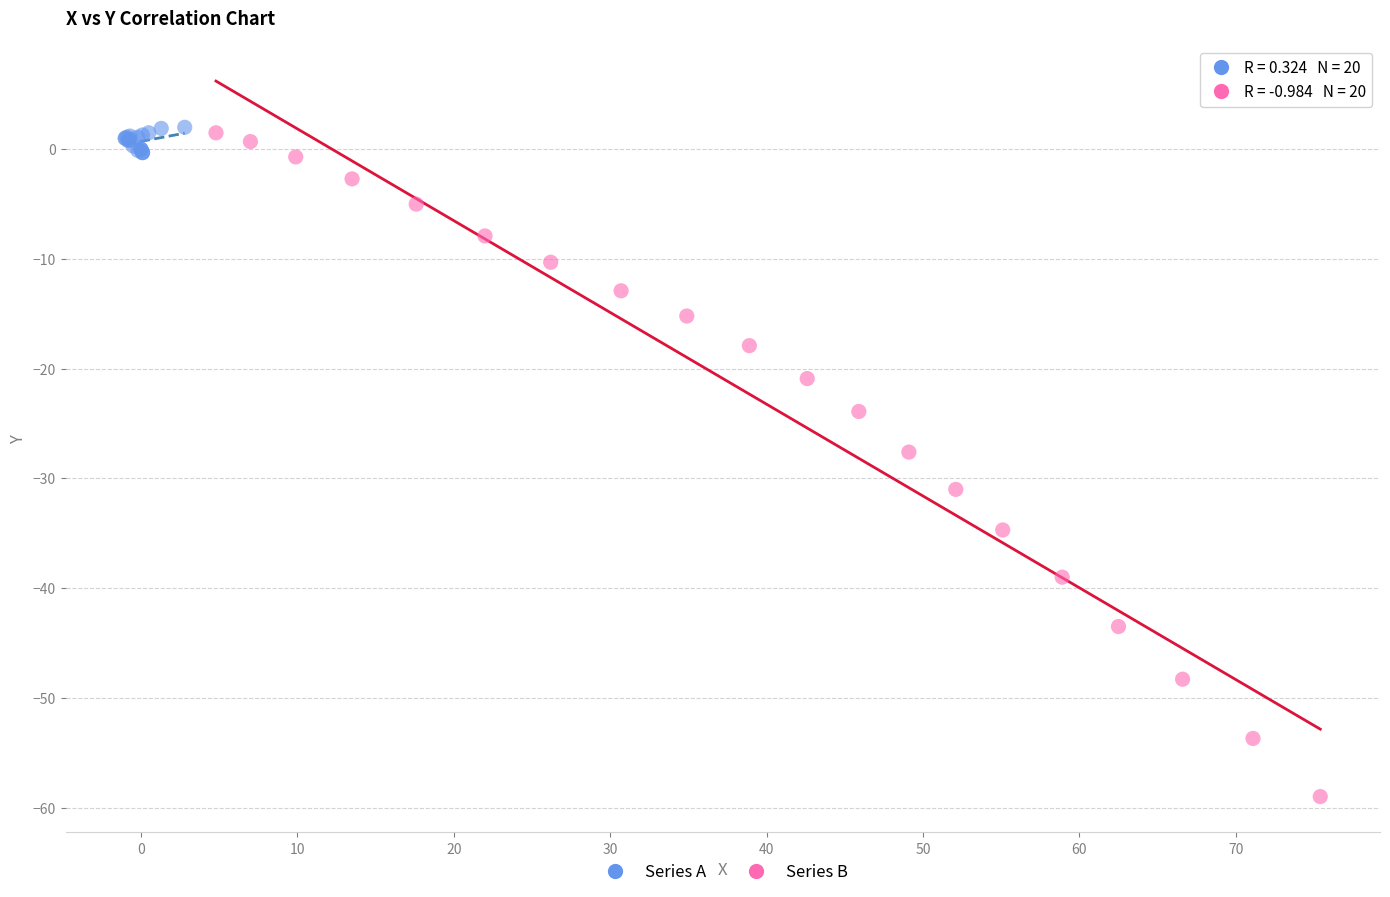

Which series reaches the minimum Y coordinate?

Series B